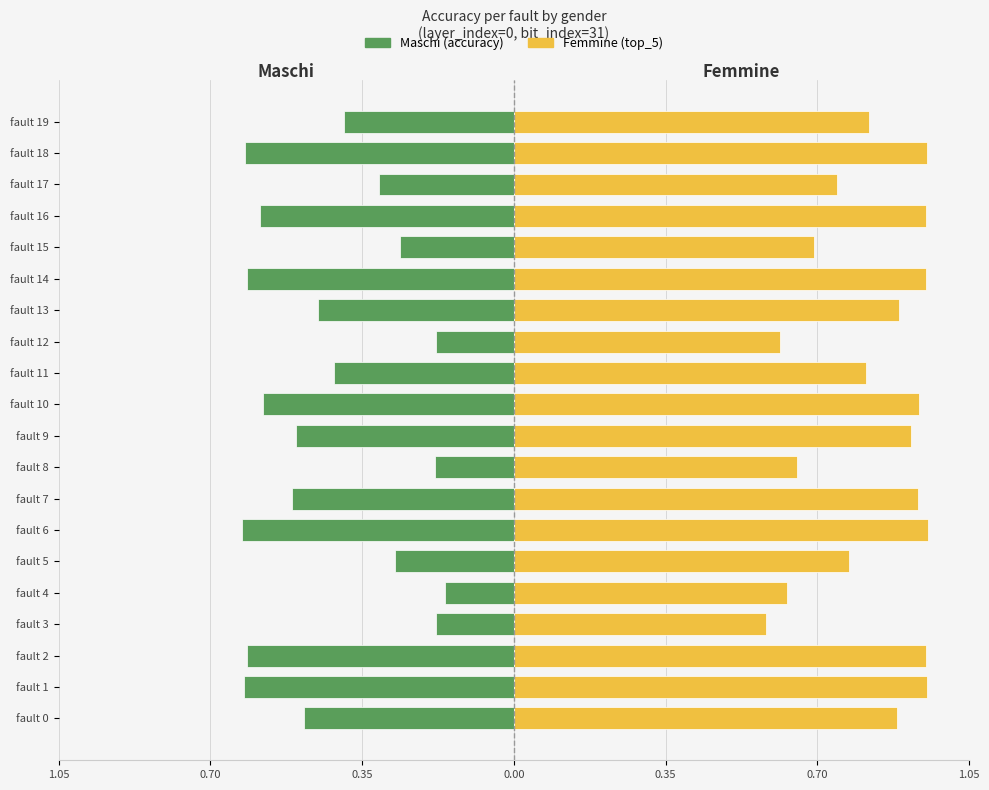

What are all the series names shown in the legend?

Maschi, Femmine